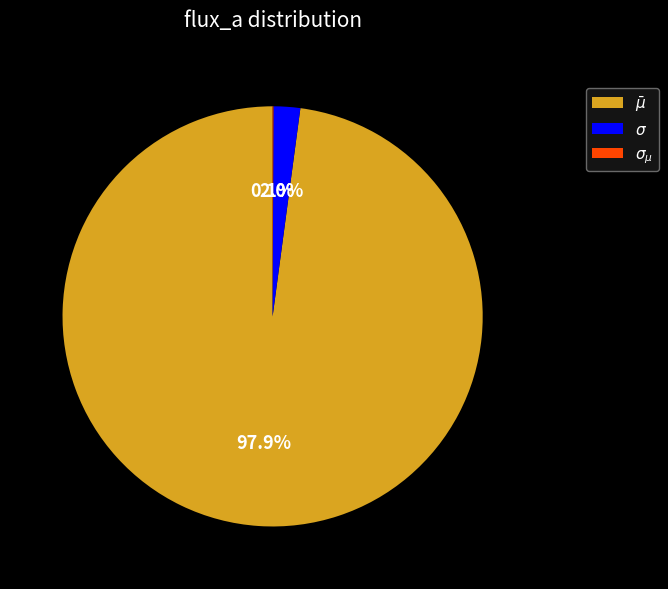

To the nearest percent, what is the average slice percentage?

33%